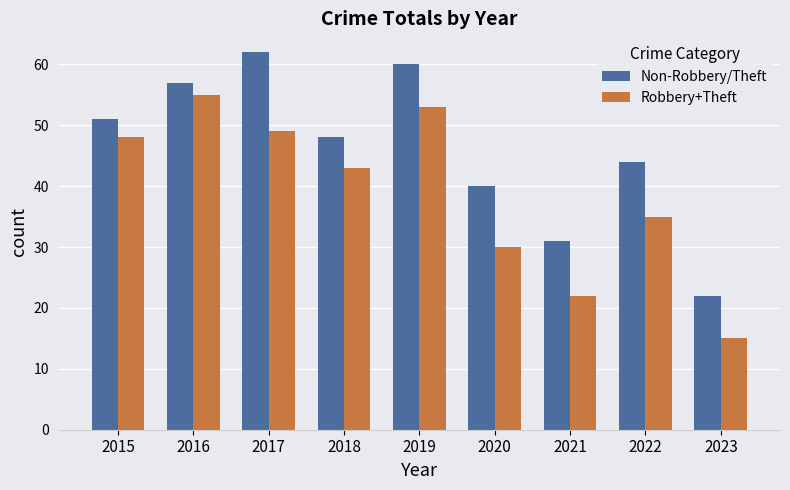

What is the spread (max minus min) of values at 2017?

13